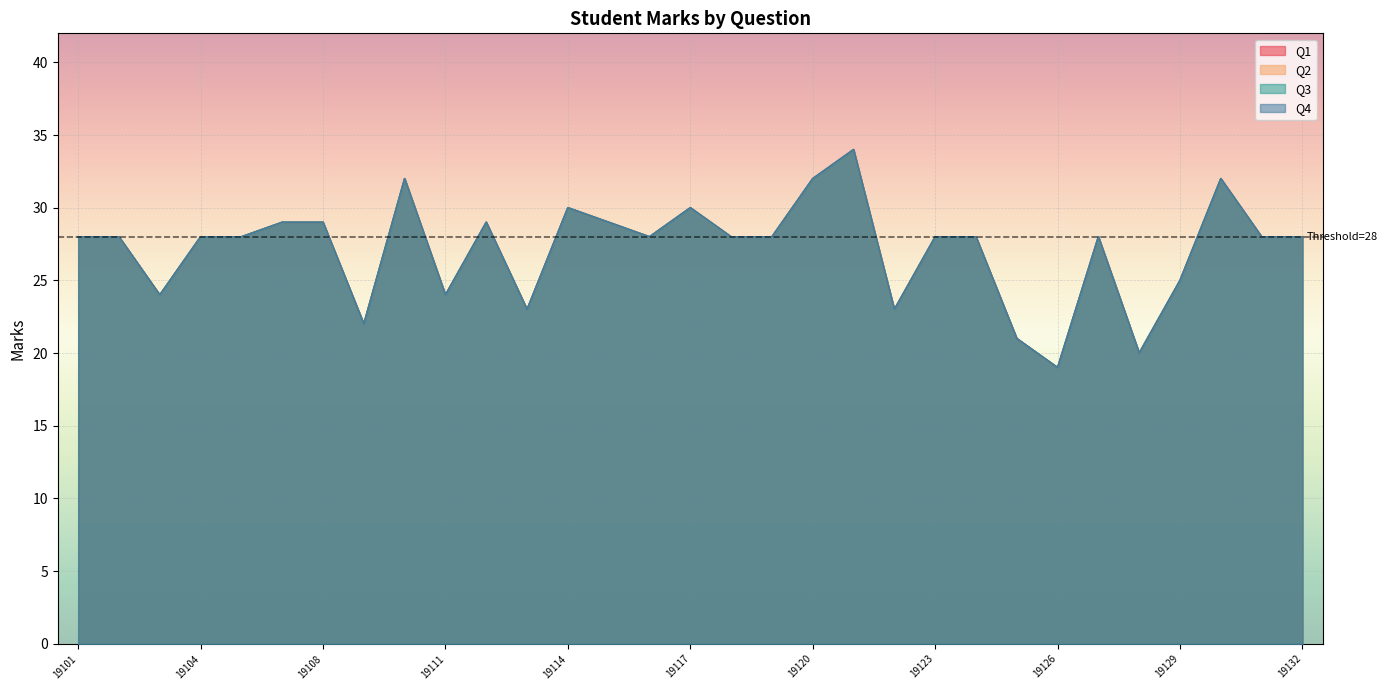

Reading right to left, transcribe all the data shown in this chart.

Q1: CB.EN.U4MEE19132=28	CB.EN.U4MEE19131=28	CB.EN.U4MEE19130=32	CB.EN.U4MEE19129=25	CB.EN.U4MEE19128=20	CB.EN.U4MEE19127=28	CB.EN.U4MEE19126=19	CB.EN.U4MEE19125=21	CB.EN.U4MEE19124=28	CB.EN.U4MEE19123=28	CB.EN.U4MEE19122=23	CB.EN.U4MEE19121=34	CB.EN.U4MEE19120=32	CB.EN.U4MEE19119=28	CB.EN.U4MEE19118=28	CB.EN.U4MEE19117=30	CB.EN.U4MEE19116=28	CB.EN.U4MEE19115=29	CB.EN.U4MEE19114=30	CB.EN.U4MEE19113=23	CB.EN.U4MEE19112=29	CB.EN.U4MEE19111=24	CB.EN.U4MEE19110=32	CB.EN.U4MEE19109=22	CB.EN.U4MEE19108=29	CB.EN.U4MEE19106=29	CB.EN.U4MEE19105=28	CB.EN.U4MEE19104=28	CB.EN.U4MEE19103=24	CB.EN.U4MEE19102=28	CB.EN.U4MEE19101=28
Q2: CB.EN.U4MEE19132=28	CB.EN.U4MEE19131=28	CB.EN.U4MEE19130=32	CB.EN.U4MEE19129=25	CB.EN.U4MEE19128=20	CB.EN.U4MEE19127=28	CB.EN.U4MEE19126=19	CB.EN.U4MEE19125=21	CB.EN.U4MEE19124=28	CB.EN.U4MEE19123=28	CB.EN.U4MEE19122=23	CB.EN.U4MEE19121=34	CB.EN.U4MEE19120=32	CB.EN.U4MEE19119=28	CB.EN.U4MEE19118=28	CB.EN.U4MEE19117=30	CB.EN.U4MEE19116=28	CB.EN.U4MEE19115=29	CB.EN.U4MEE19114=30	CB.EN.U4MEE19113=23	CB.EN.U4MEE19112=29	CB.EN.U4MEE19111=24	CB.EN.U4MEE19110=32	CB.EN.U4MEE19109=22	CB.EN.U4MEE19108=29	CB.EN.U4MEE19106=29	CB.EN.U4MEE19105=28	CB.EN.U4MEE19104=28	CB.EN.U4MEE19103=24	CB.EN.U4MEE19102=28	CB.EN.U4MEE19101=28
Q3: CB.EN.U4MEE19132=28	CB.EN.U4MEE19131=28	CB.EN.U4MEE19130=32	CB.EN.U4MEE19129=25	CB.EN.U4MEE19128=20	CB.EN.U4MEE19127=28	CB.EN.U4MEE19126=19	CB.EN.U4MEE19125=21	CB.EN.U4MEE19124=28	CB.EN.U4MEE19123=28	CB.EN.U4MEE19122=23	CB.EN.U4MEE19121=34	CB.EN.U4MEE19120=32	CB.EN.U4MEE19119=28	CB.EN.U4MEE19118=28	CB.EN.U4MEE19117=30	CB.EN.U4MEE19116=28	CB.EN.U4MEE19115=29	CB.EN.U4MEE19114=30	CB.EN.U4MEE19113=23	CB.EN.U4MEE19112=29	CB.EN.U4MEE19111=24	CB.EN.U4MEE19110=32	CB.EN.U4MEE19109=22	CB.EN.U4MEE19108=29	CB.EN.U4MEE19106=29	CB.EN.U4MEE19105=28	CB.EN.U4MEE19104=28	CB.EN.U4MEE19103=24	CB.EN.U4MEE19102=28	CB.EN.U4MEE19101=28
Q4: CB.EN.U4MEE19132=28	CB.EN.U4MEE19131=28	CB.EN.U4MEE19130=32	CB.EN.U4MEE19129=25	CB.EN.U4MEE19128=20	CB.EN.U4MEE19127=28	CB.EN.U4MEE19126=19	CB.EN.U4MEE19125=21	CB.EN.U4MEE19124=28	CB.EN.U4MEE19123=28	CB.EN.U4MEE19122=23	CB.EN.U4MEE19121=34	CB.EN.U4MEE19120=32	CB.EN.U4MEE19119=28	CB.EN.U4MEE19118=28	CB.EN.U4MEE19117=30	CB.EN.U4MEE19116=28	CB.EN.U4MEE19115=29	CB.EN.U4MEE19114=30	CB.EN.U4MEE19113=23	CB.EN.U4MEE19112=29	CB.EN.U4MEE19111=24	CB.EN.U4MEE19110=32	CB.EN.U4MEE19109=22	CB.EN.U4MEE19108=29	CB.EN.U4MEE19106=29	CB.EN.U4MEE19105=28	CB.EN.U4MEE19104=28	CB.EN.U4MEE19103=24	CB.EN.U4MEE19102=28	CB.EN.U4MEE19101=28